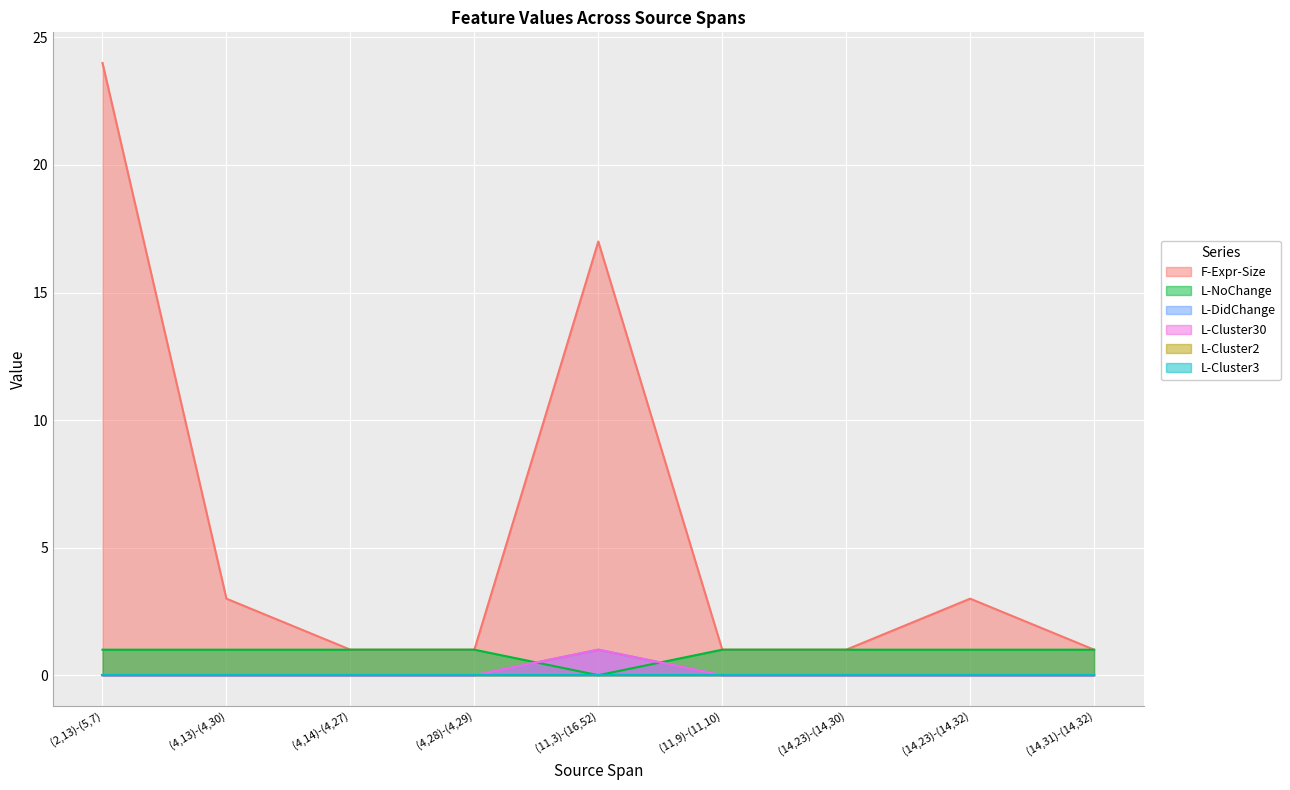

List the labels in order of L-DidChange value, largest first.

(11,3)-(16,52), (2,13)-(5,7), (4,13)-(4,30), (4,14)-(4,27), (4,28)-(4,29), (11,9)-(11,10), (14,23)-(14,30), (14,23)-(14,32), (14,31)-(14,32)